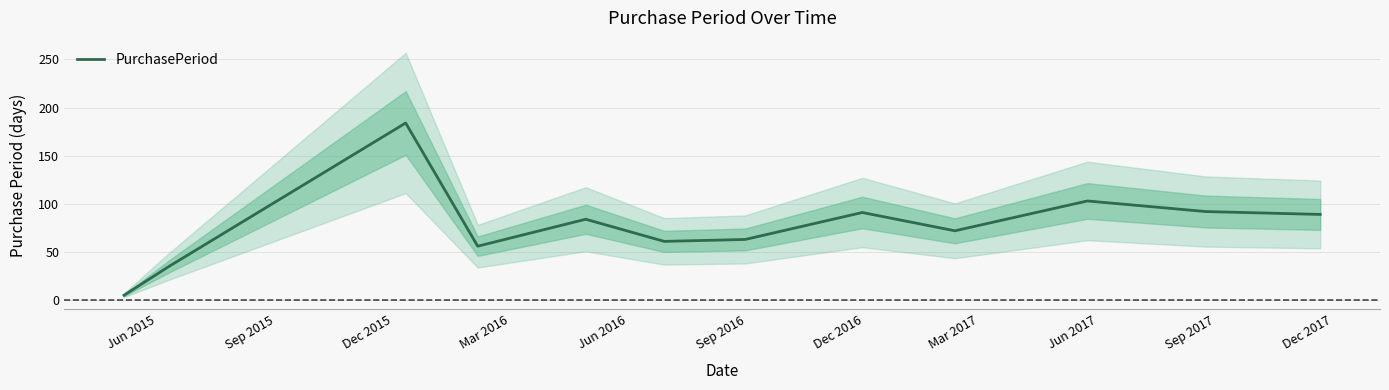

What is the average value?

78